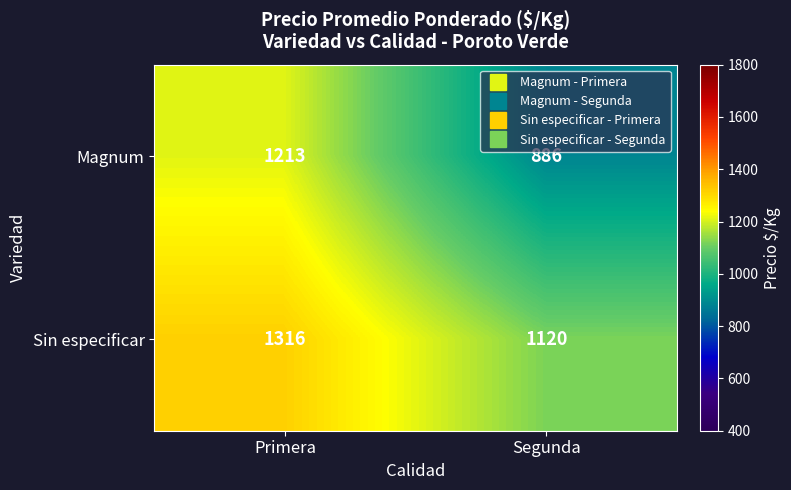

At Segunda, list the series in order from largest to smallest.

Sin especificar, Magnum